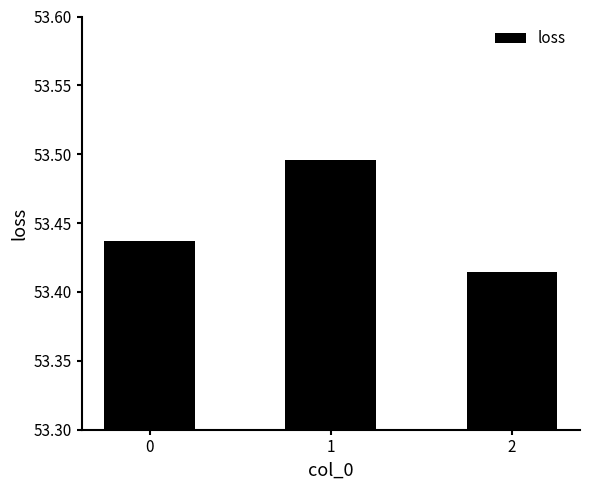

Rank the categories by value from lowest to highest.

2, 0, 1